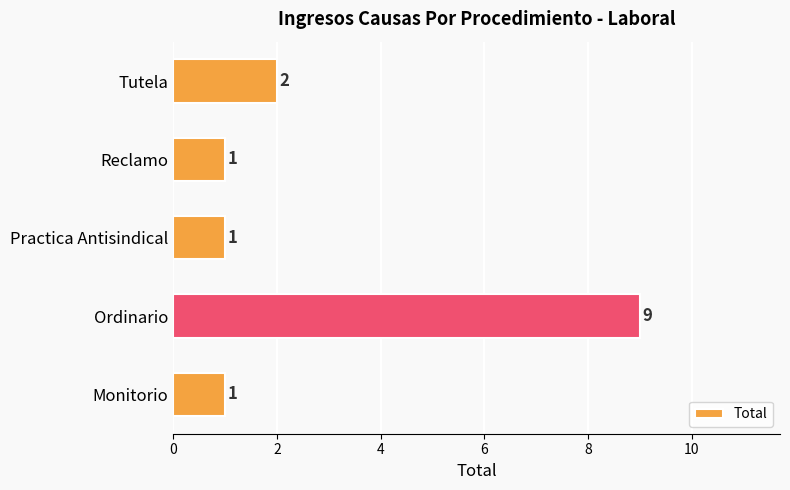

What is the change in value from Ordinario to Tutela?

-7